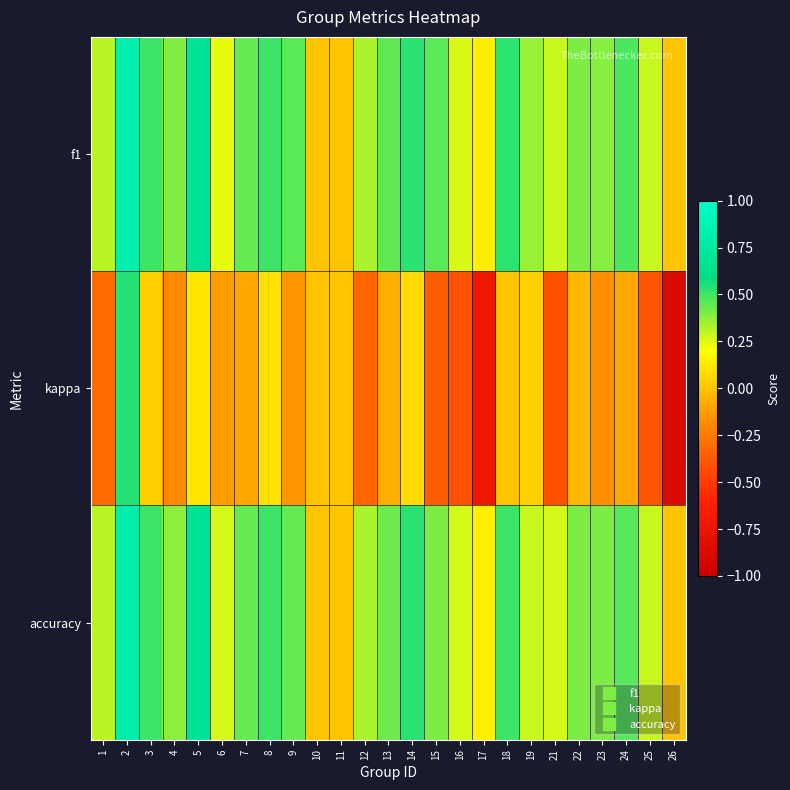

Rank the series at 15 from highest to lowest value.

f1, accuracy, kappa